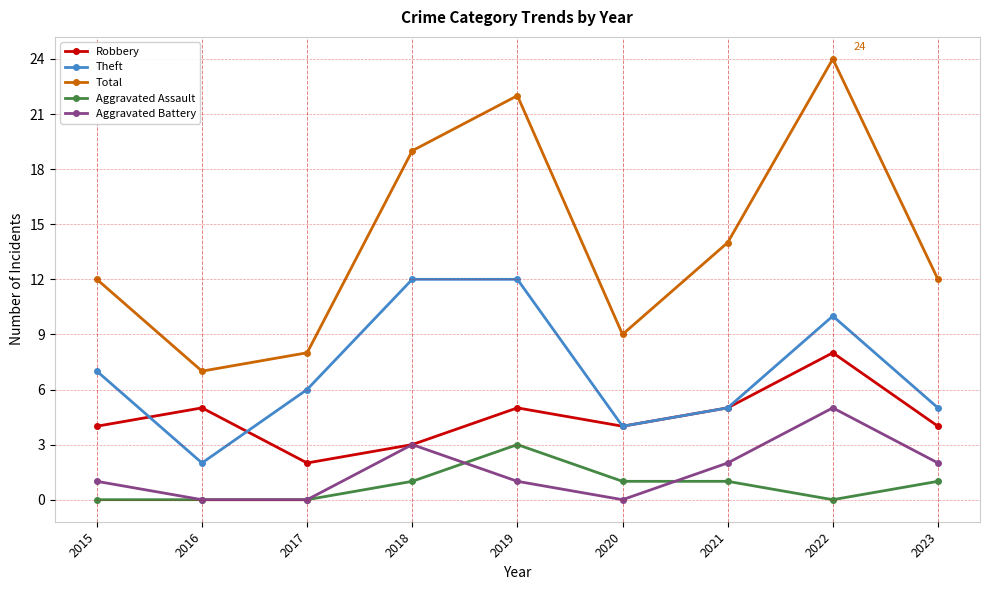

List the series in order of their peak value, lowest first.

Aggravated Assault, Aggravated Battery, Robbery, Theft, Total